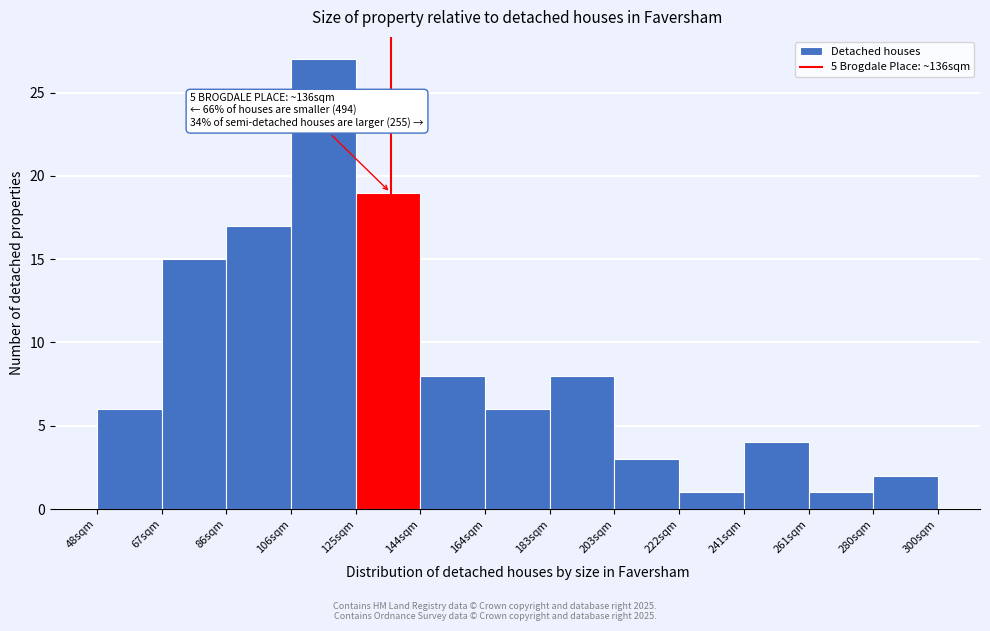

Which range on the x-axis has the tallest bar?

106 to 126